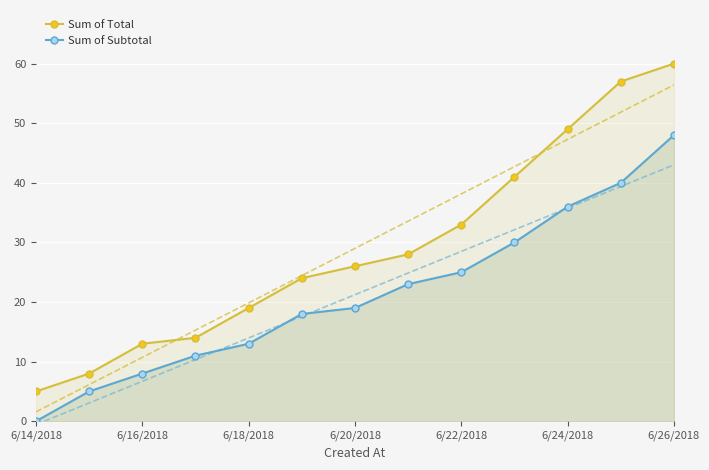

How many values in the Sum of Total series are below 26?

6